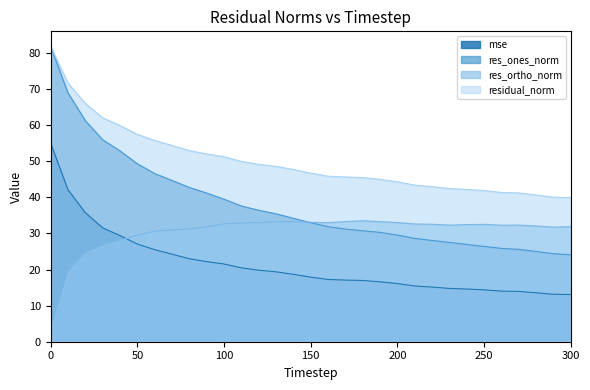

Read the residual_norm value at 170.

45.7